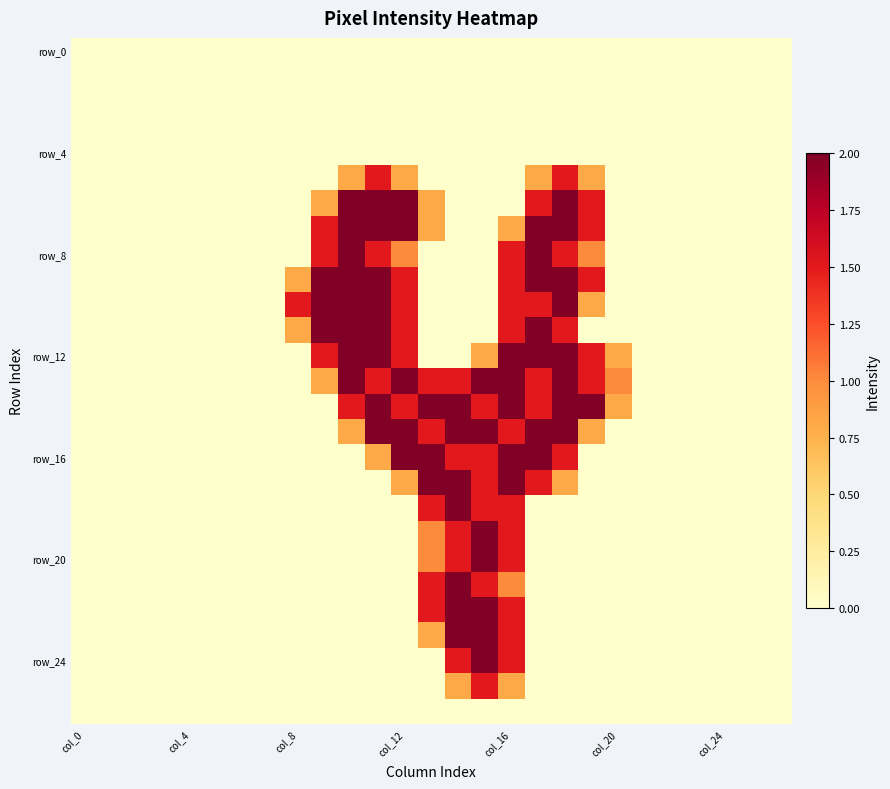

What is the maximum value shown in the chart?

2.0